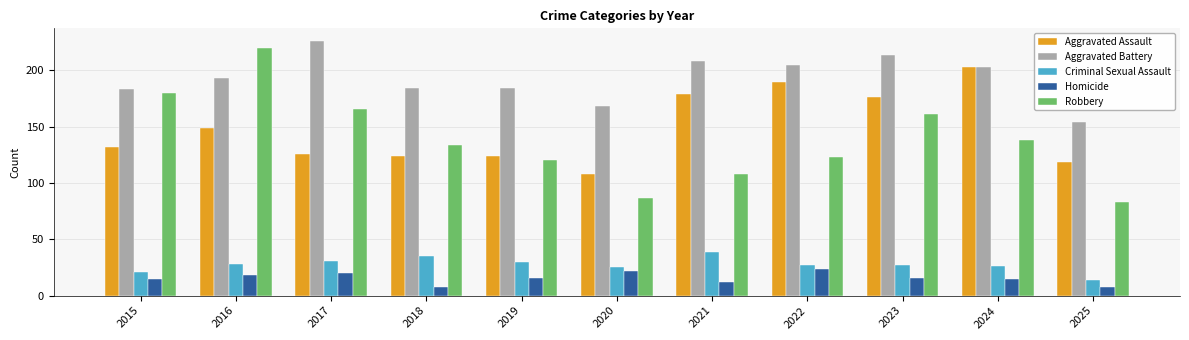

What is the sum of the Aggravated Battery values at 2018 and 2019?

368